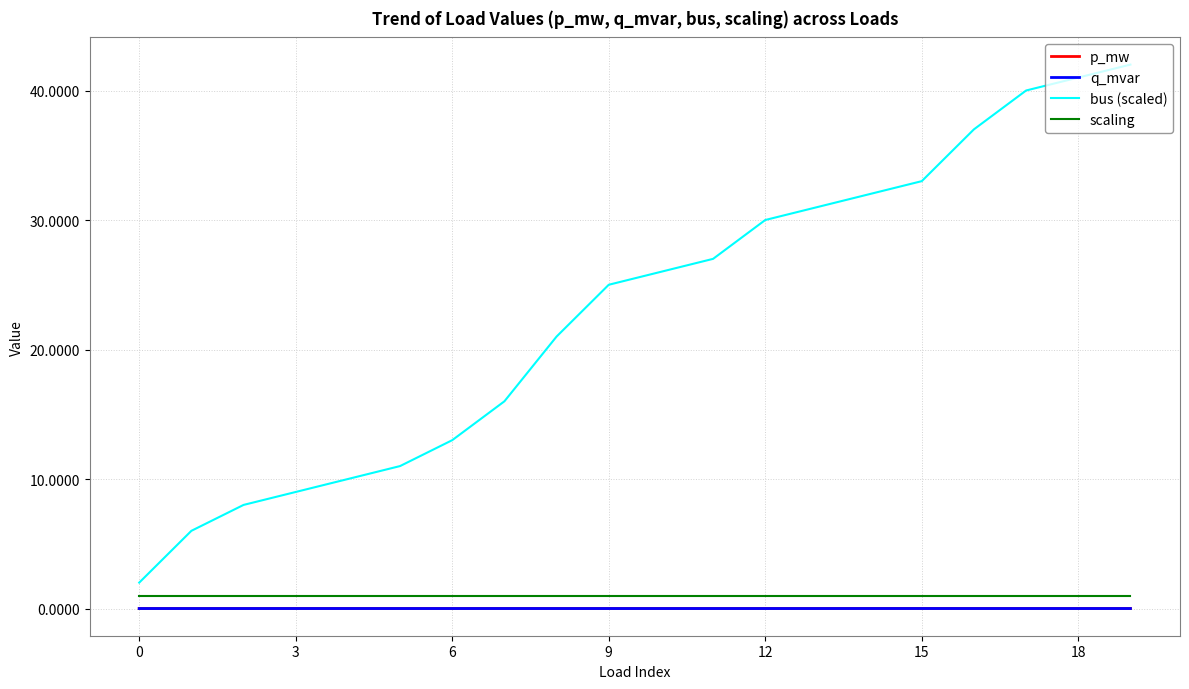

Which series has the largest range (max minus min)?

bus (scaled)